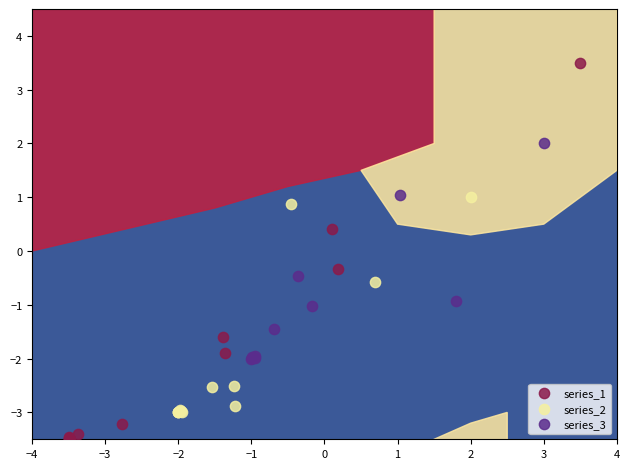

Which series reaches the maximum Y coordinate?

series_1